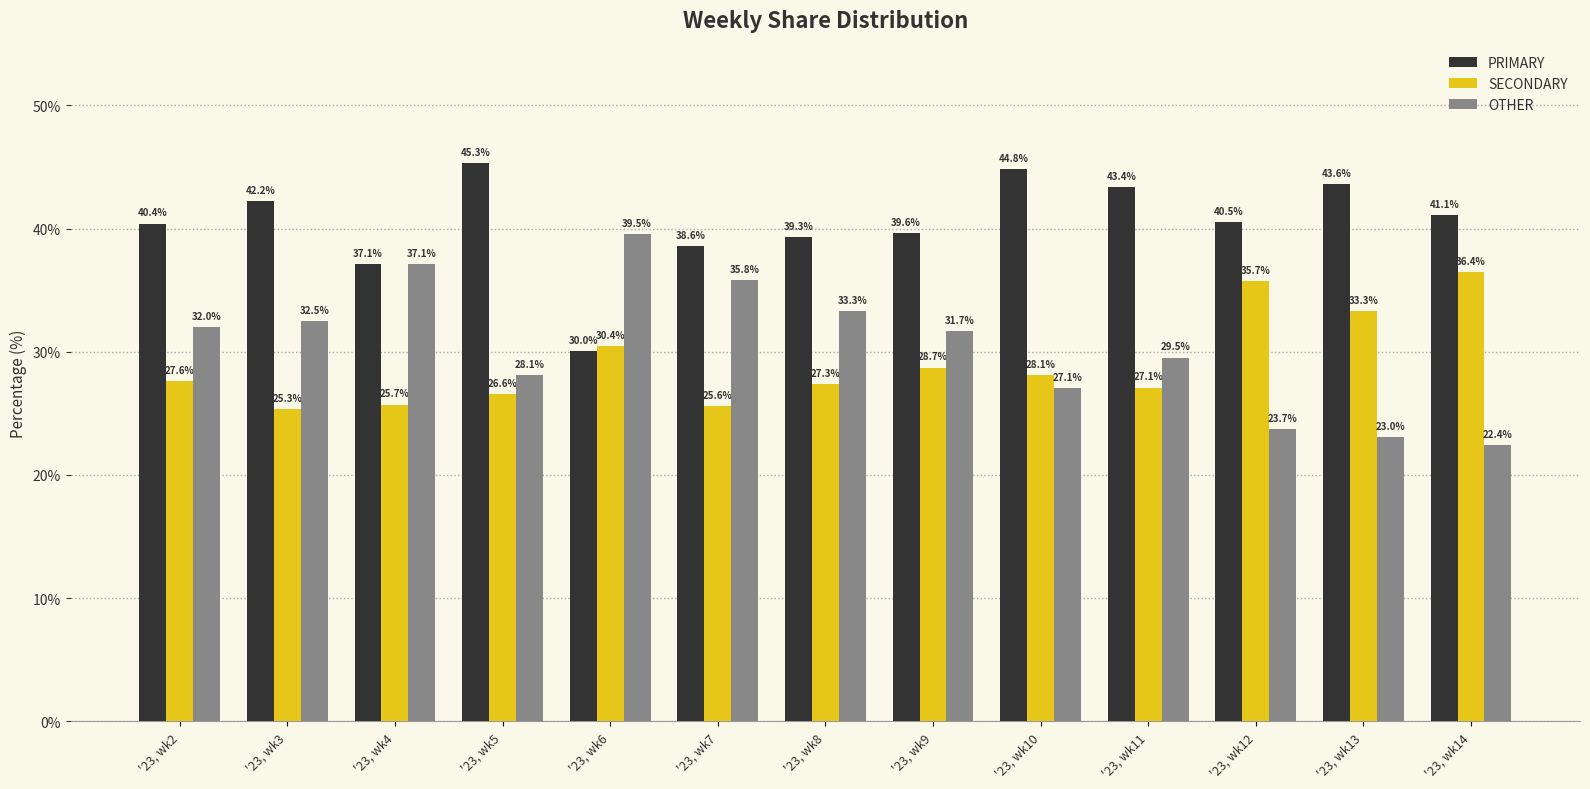

List the labels in order of SECONDARY value, largest first.

'23, wk14, '23, wk12, '23, wk13, '23, wk6, '23, wk9, '23, wk10, '23, wk2, '23, wk8, '23, wk11, '23, wk5, '23, wk4, '23, wk7, '23, wk3